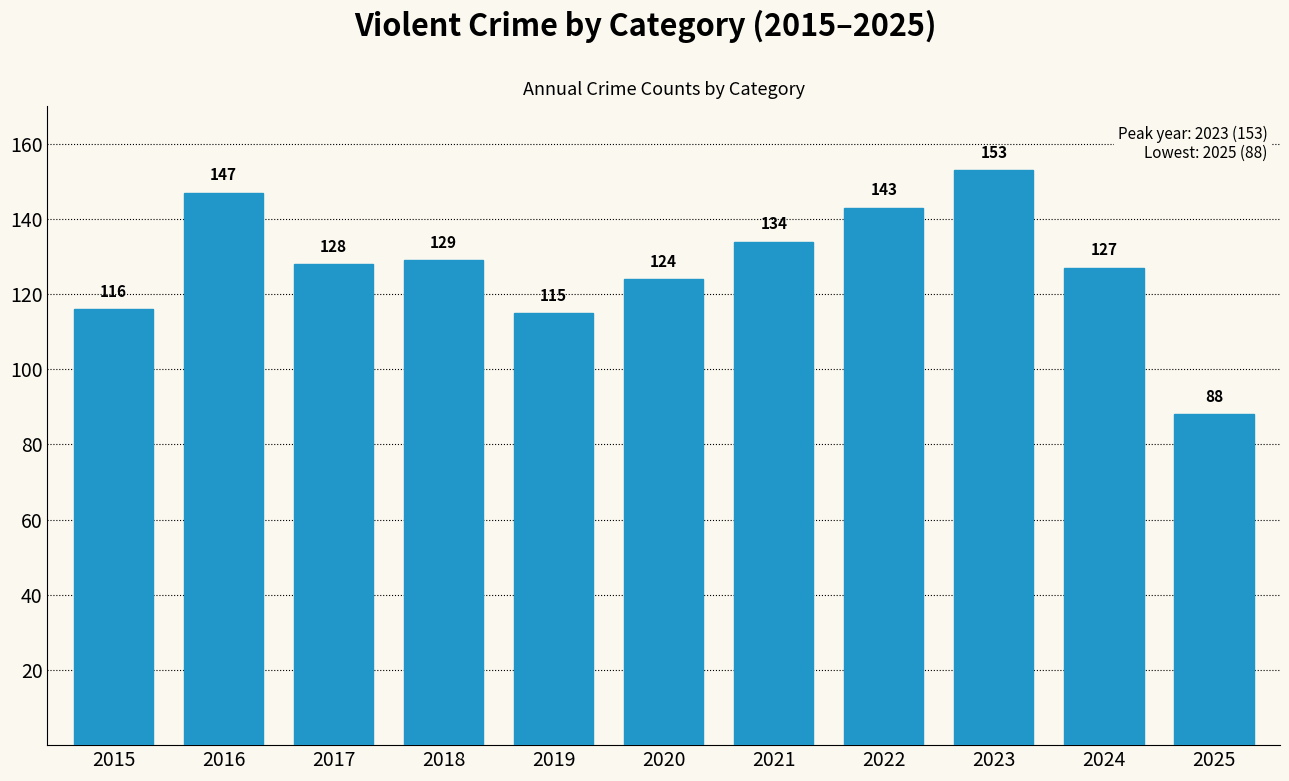

The chart shows a value of 143 at 2022. True or false?

True